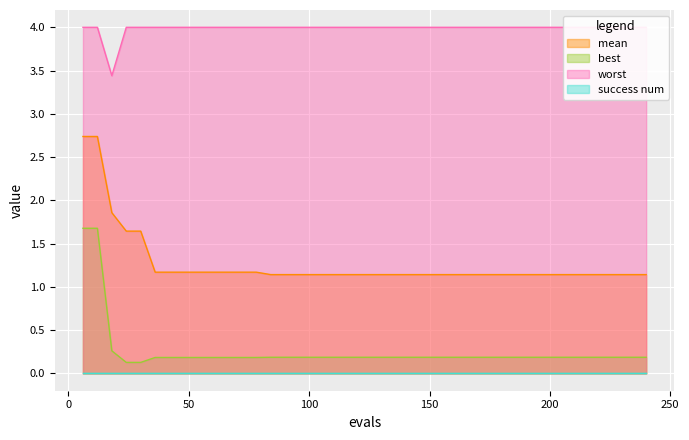

Where is the first local minimum for worst?

18